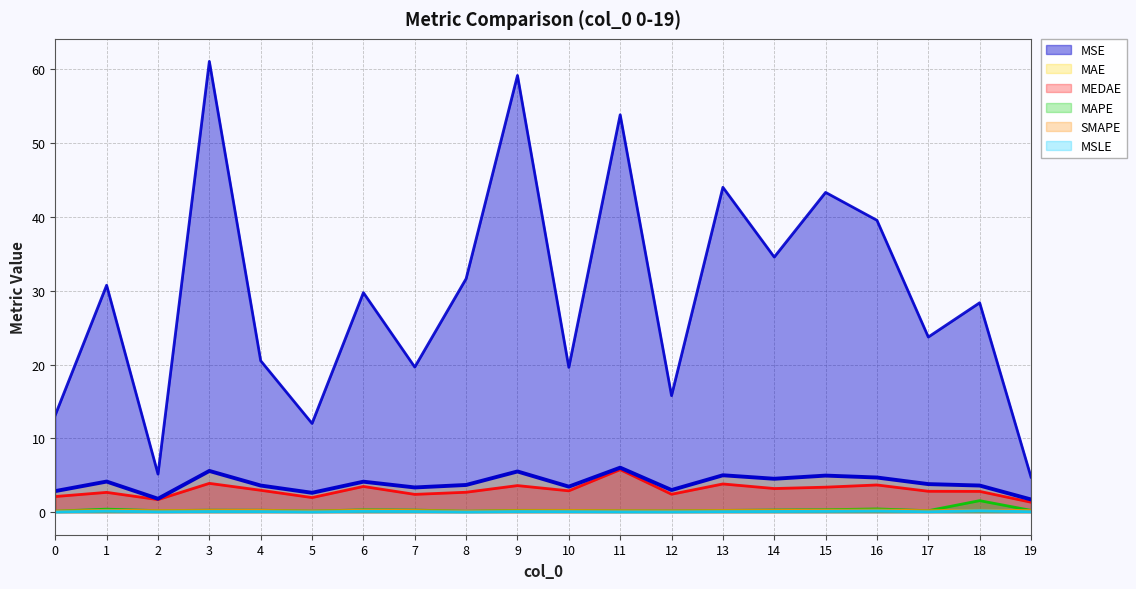

Which category has the highest value in the SMAPE series?

16